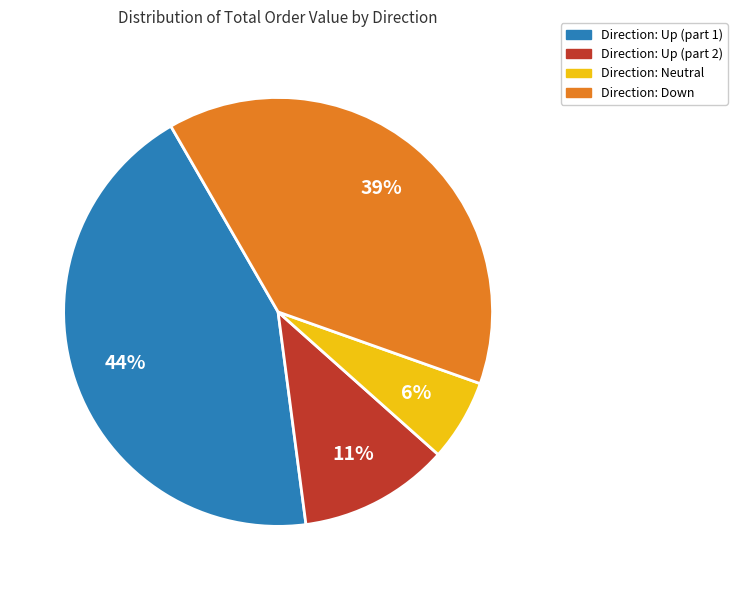

To the nearest percent, what is the difference between the largest and smallest slice percentages?

38%